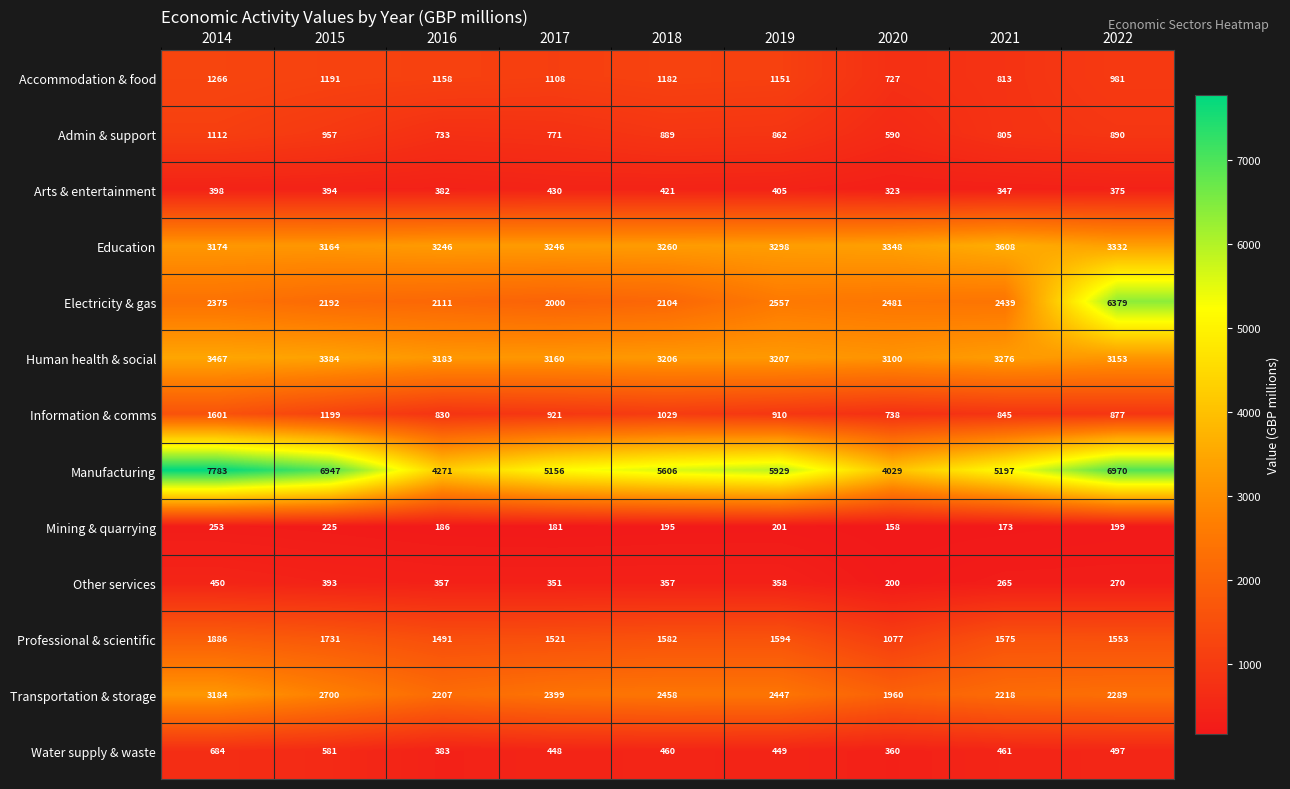

What is the spread (max minus min) of values at 2021?

5024